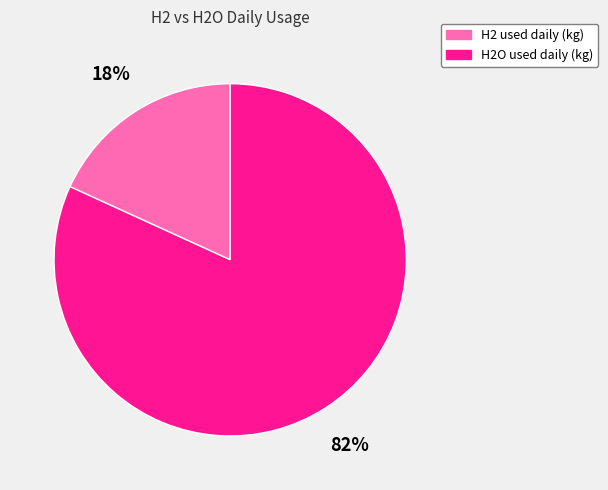

The H2 used daily (kg) slice represents 30% of the pie. True or false?

False